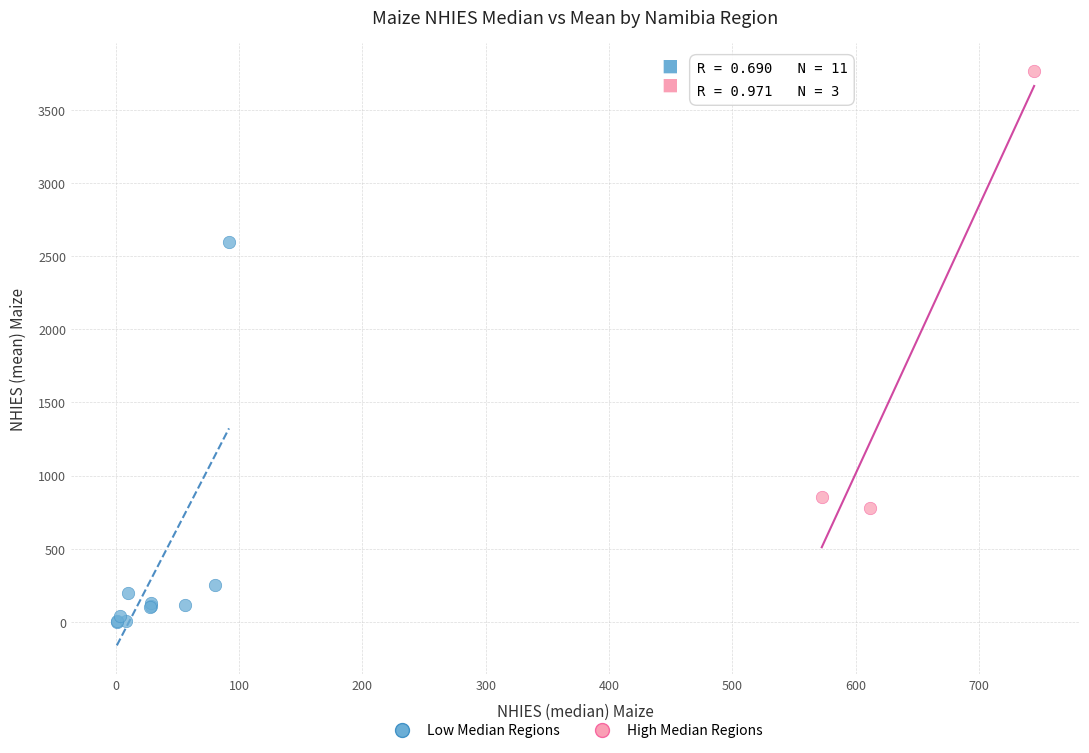

Which series has the widest spread of Y values?

High Median Regions